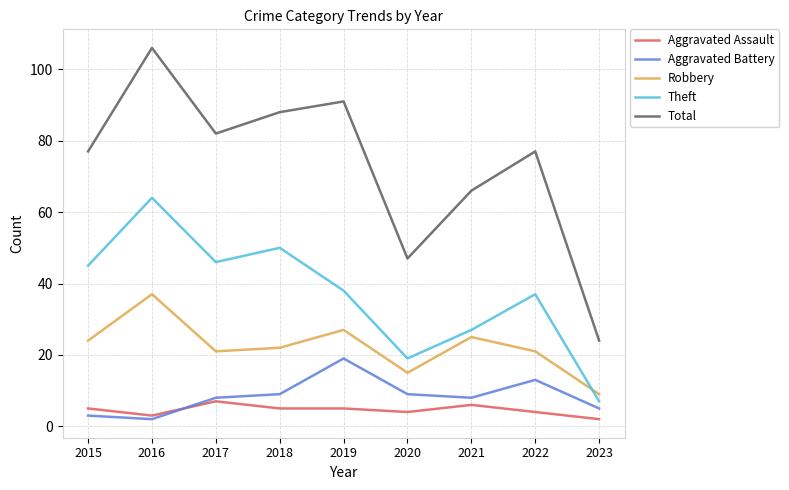

List the series in order of their peak value, highest first.

Total, Theft, Robbery, Aggravated Battery, Aggravated Assault